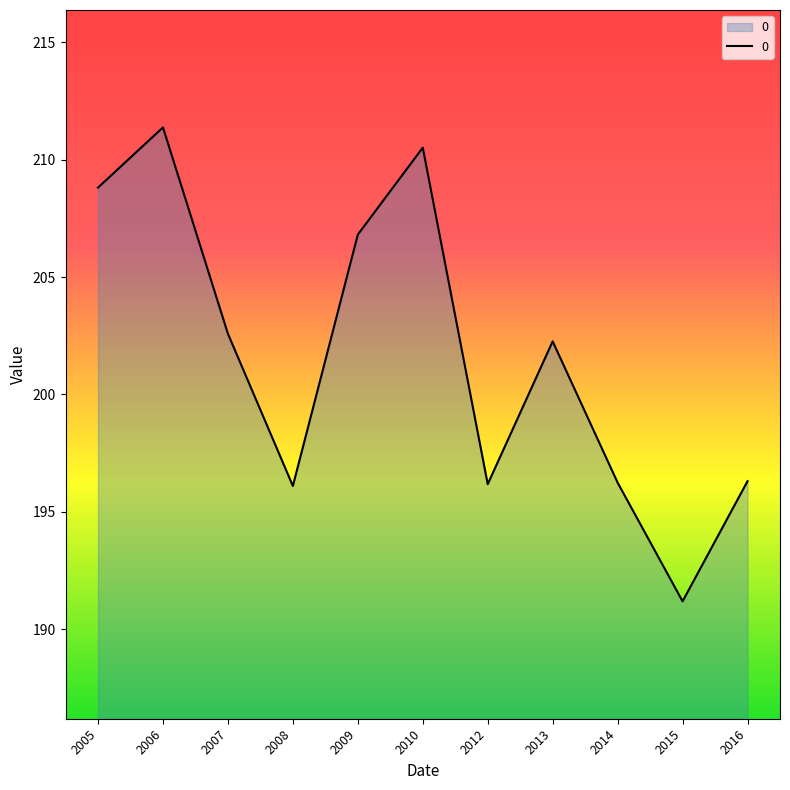

Approximately how many times larger is the value at 2010 compared to 2015?

1.1